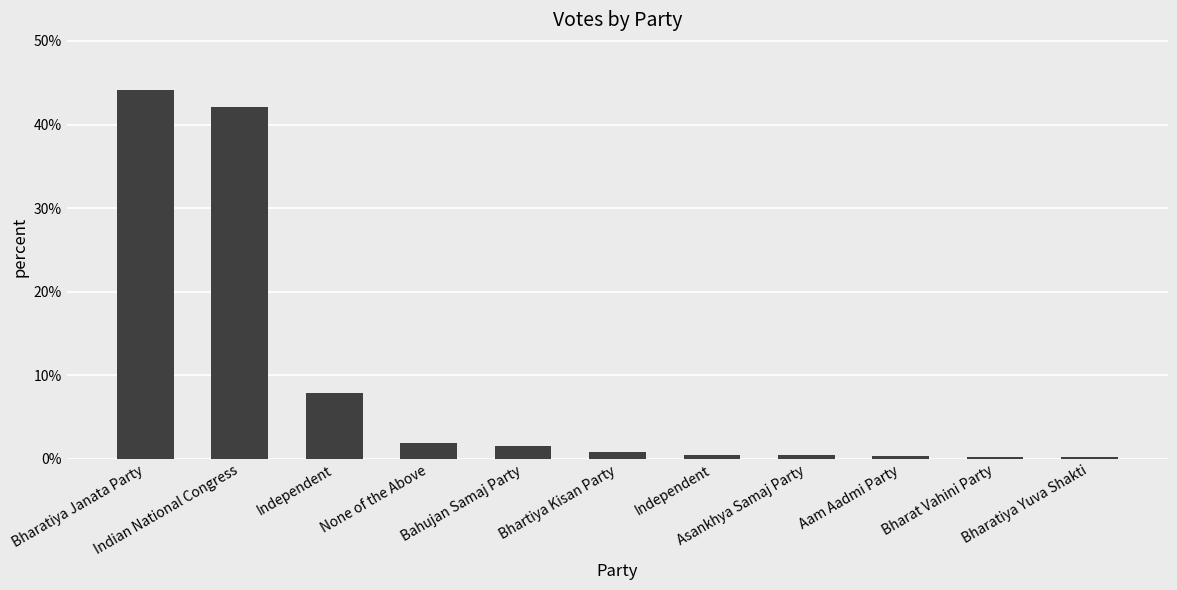

What is the value of the 5th bar from the left?

1.5